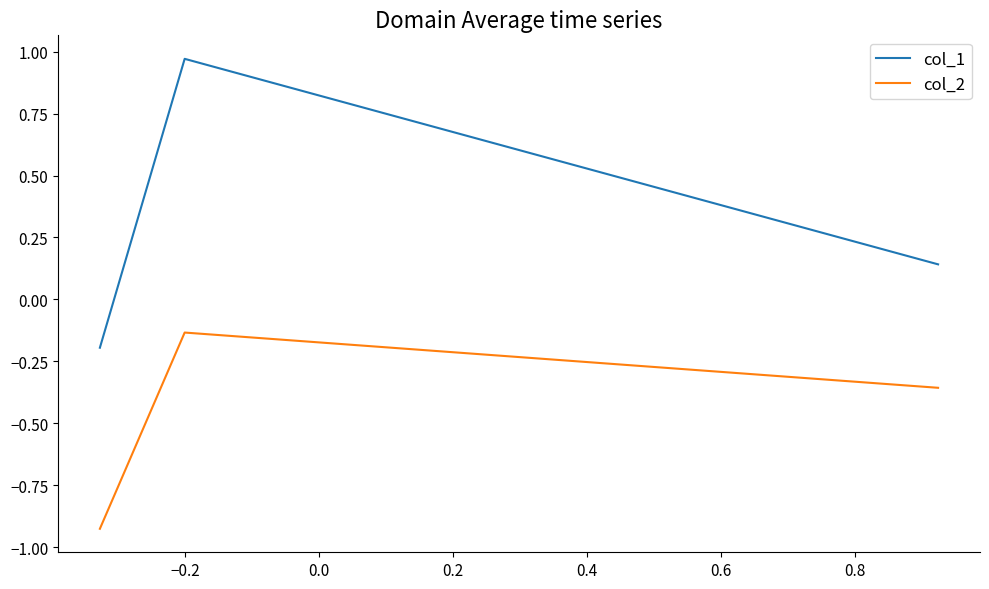

Which series has the largest range (max minus min)?

col_1